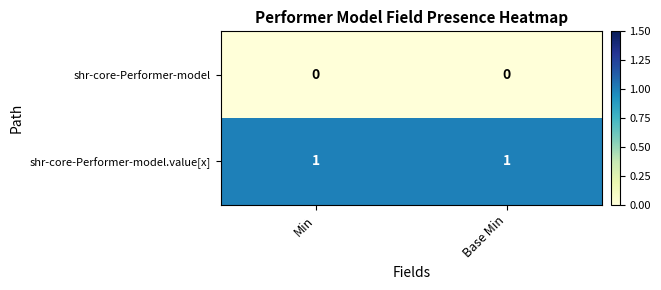

The shr-core-Performer-model series shows 0 at Base Min. True or false?

True